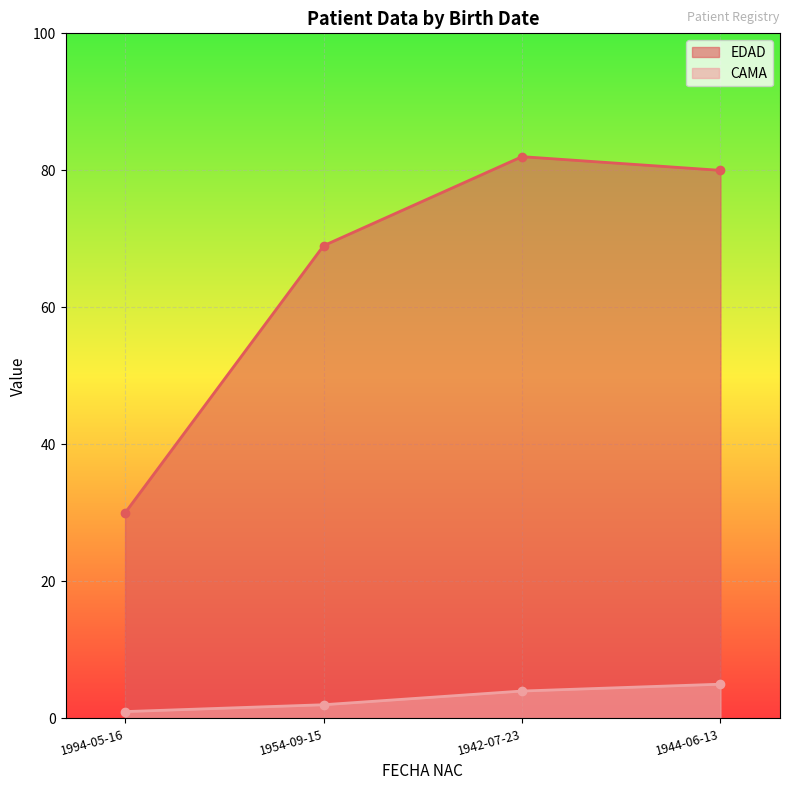

Reading left to right, extract all data points from this chart.

EDAD: 30	69	82	80
CAMA: 1	2	4	5